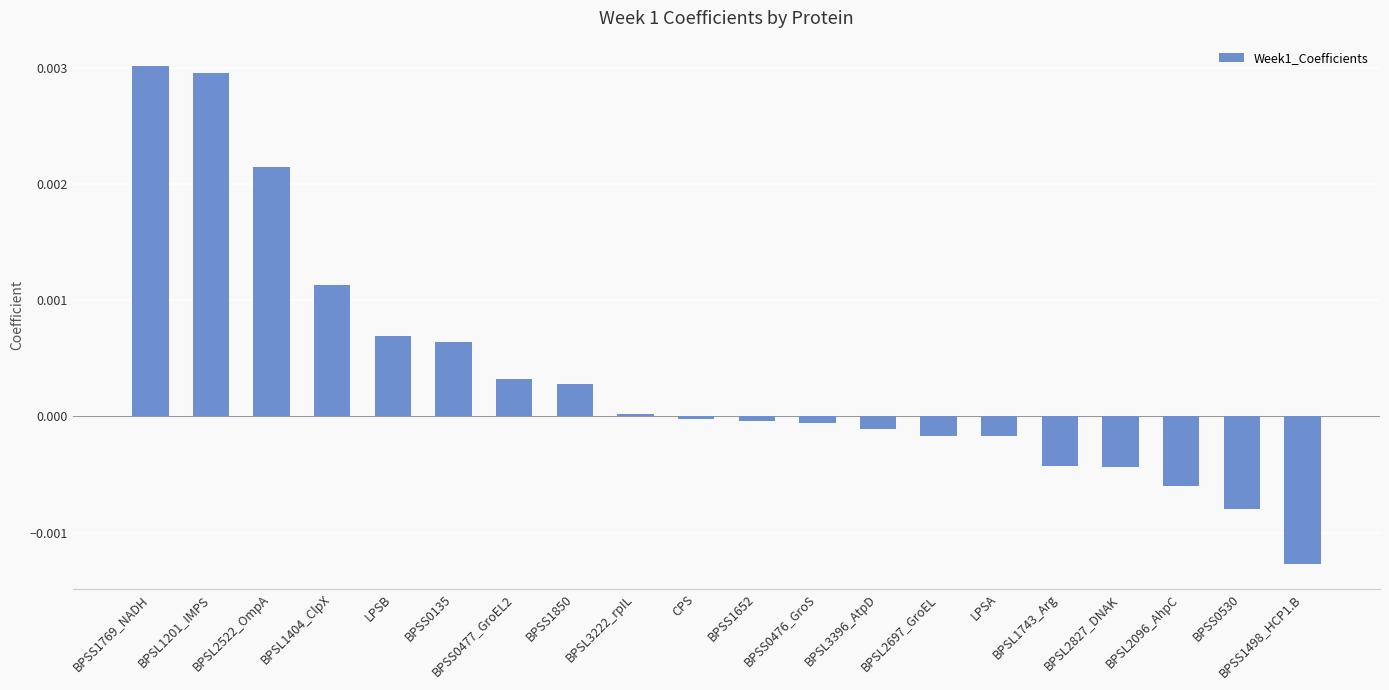

Between BPSL3396_AtpD and BPSL2697_GroEL, which is larger?

BPSL3396_AtpD